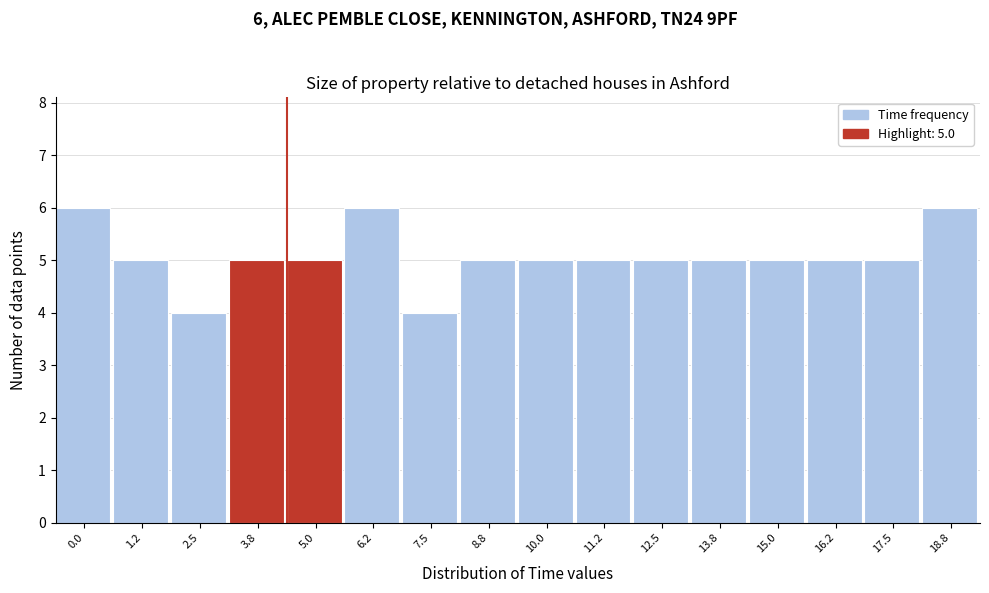

Reading right to left, what are all the values shown in this chart?

6	5	5	5	5	5	5	5	5	4	6	5	5	4	5	6